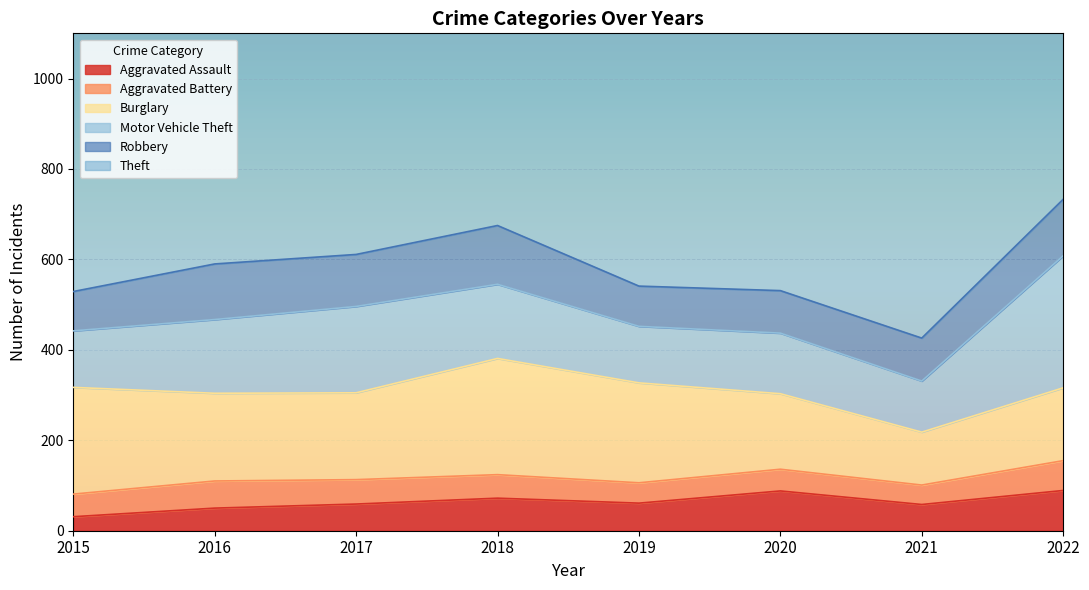

What are all the series names shown in the legend?

Aggravated Assault, Aggravated Battery, Burglary, Motor Vehicle Theft, Robbery, Theft